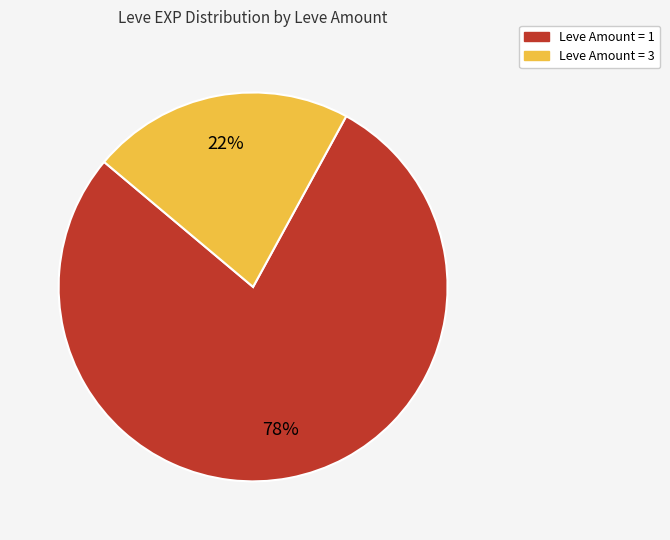

Is there a majority slice in this chart?

Yes